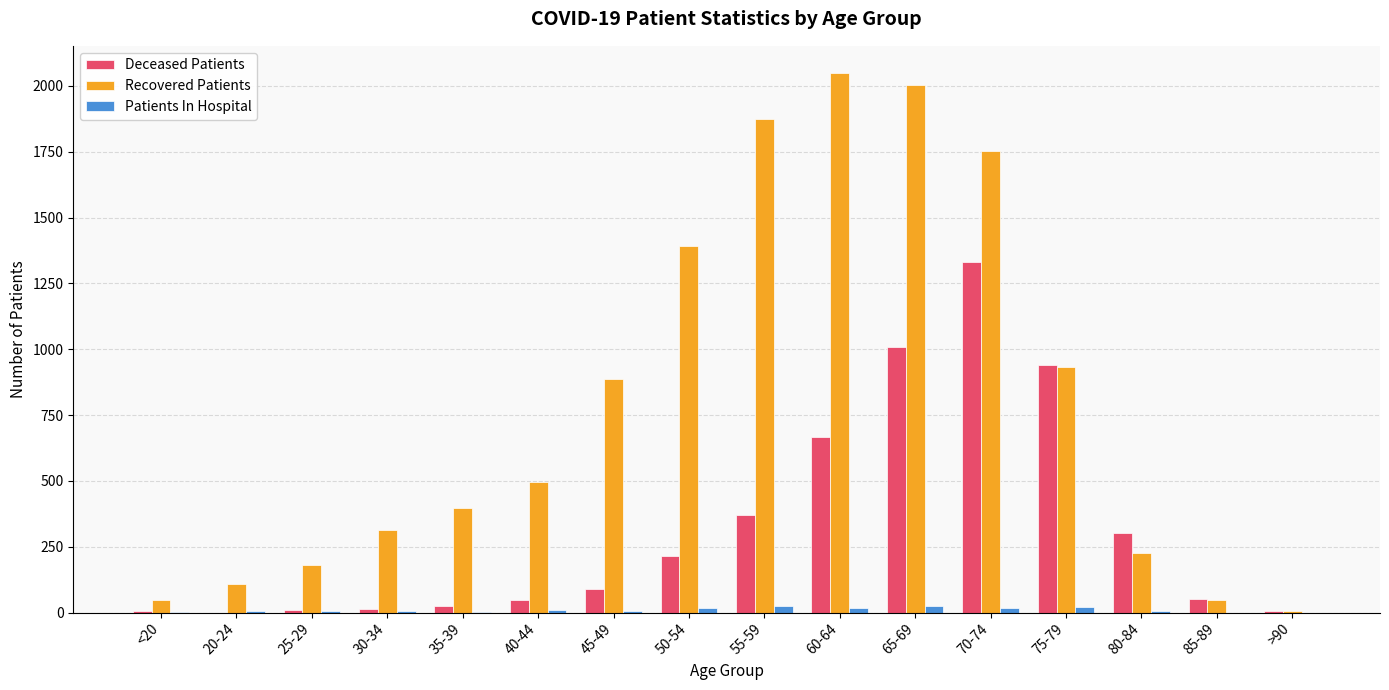

The Recovered Patients series shows 7 at >90. True or false?

True